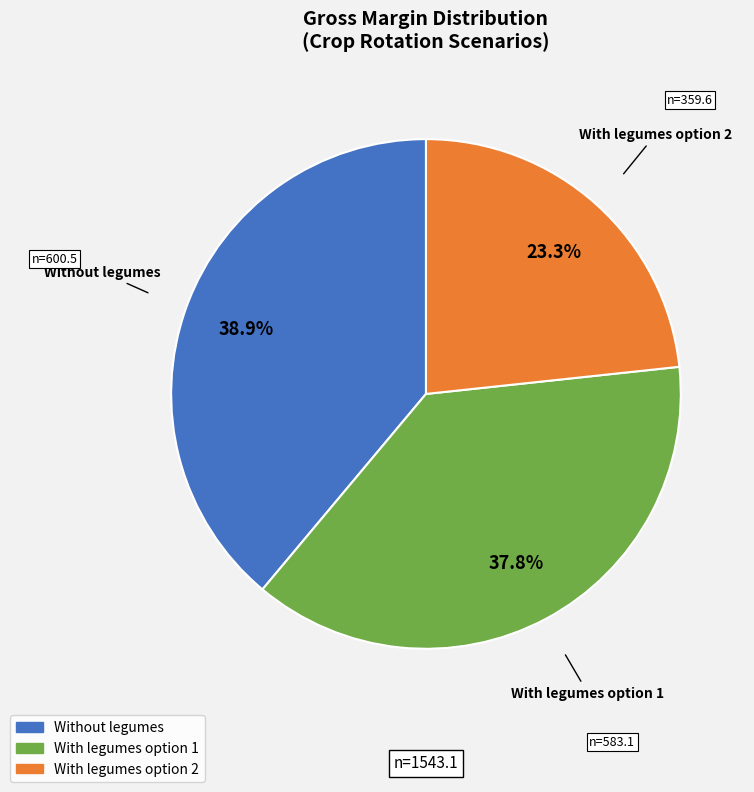

Combined, what portion of the pie is With legumes option 2 and With legumes option 1?

61.1%